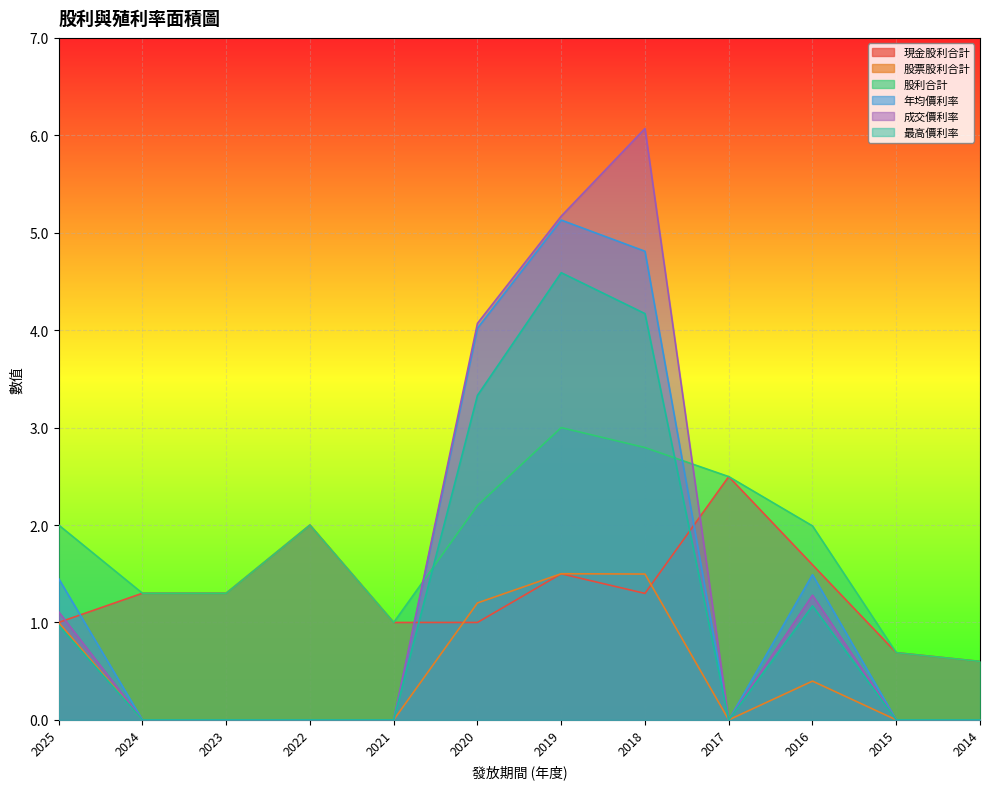

Reading left to right, what are all the values shown in this chart?

現金股利合計: 2025=1.0	2024=1.3	2023=1.3	2022=2.0	2021=1.0	2020=1.0	2019=1.5	2018=1.3	2017=2.5	2016=1.6	2015=0.7	2014=0.6
股票股利合計: 2025=1.0	2024=0.0	2023=0.0	2022=0.0	2021=0.0	2020=1.2	2019=1.5	2018=1.5	2017=0.0	2016=0.4	2015=0.0	2014=0.0
股利合計: 2025=2.0	2024=1.3	2023=1.3	2022=2.0	2021=1.0	2020=2.2	2019=3.0	2018=2.8	2017=2.5	2016=2.0	2015=0.7	2014=0.6
年均價利率: 2025=1.4	2024=0.0	2023=0.0	2022=0.0	2021=0.0	2020=4.0	2019=5.1	2018=4.8	2017=0.0	2016=1.5	2015=0.0	2014=0.0
成交價利率: 2025=1.1	2024=0.0	2023=0.0	2022=0.0	2021=0.0	2020=4.1	2019=5.2	2018=6.1	2017=0.0	2016=1.3	2015=0.0	2014=0.0
最高價利率: 2025=1.0	2024=0.0	2023=0.0	2022=0.0	2021=0.0	2020=3.3	2019=4.6	2018=4.2	2017=0.0	2016=1.2	2015=0.0	2014=0.0